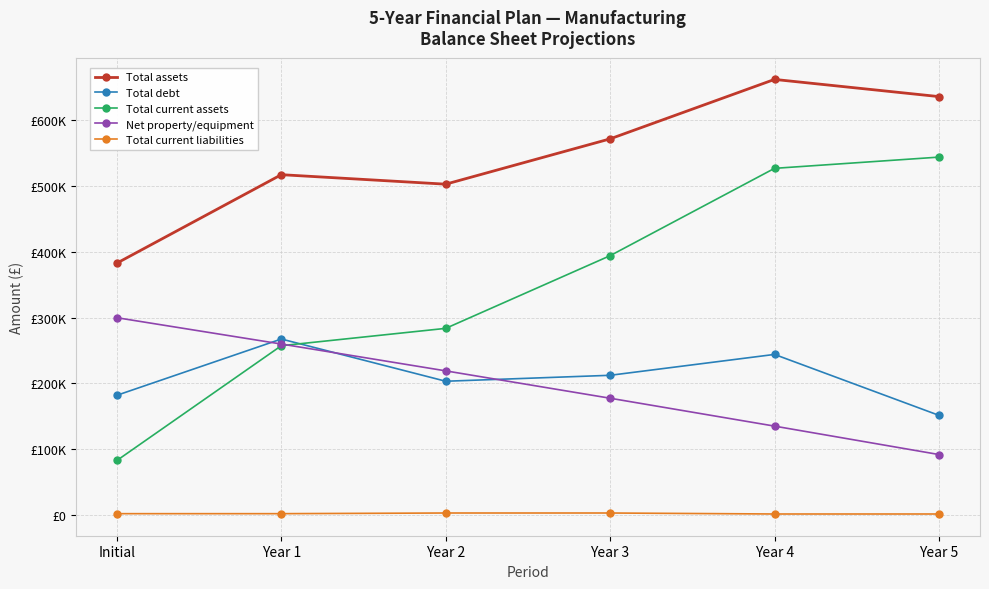

What is the difference between the second highest and second lowest values in the Total assets series?

133151.0